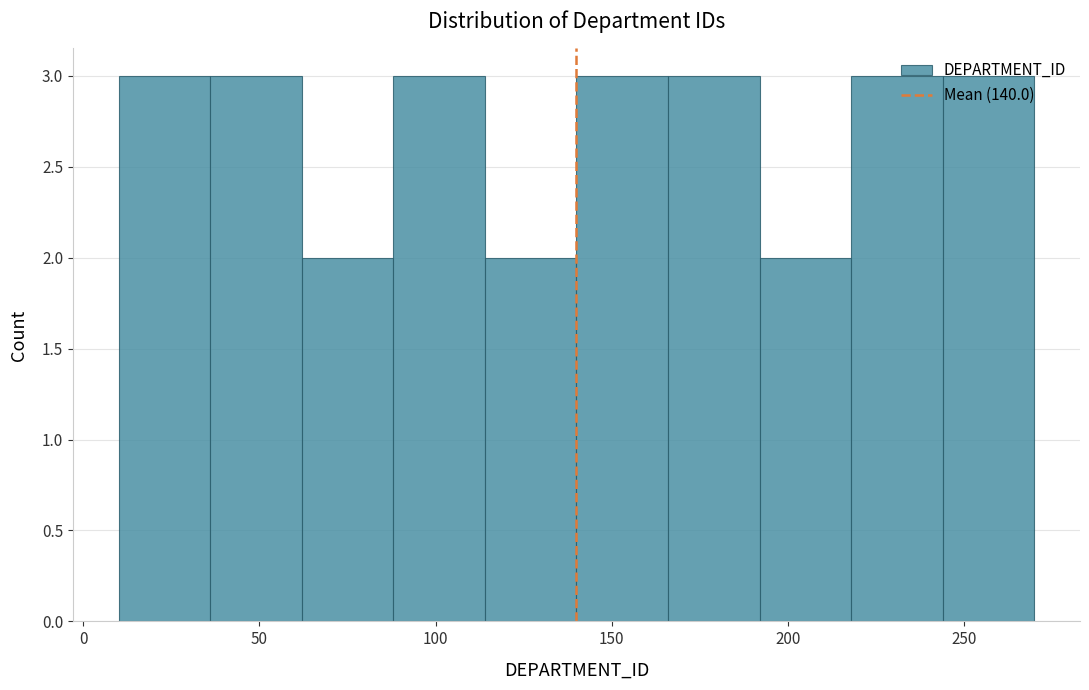

Reading left to right, list every bar in this chart as the range it spans on the x-axis followed by its height. Neither the bar edges nor the heights are printed on the chart, so give them approximately, as read against the axes.

10 to 36: 3
36 to 62: 3
62 to 88: 2
88 to 114: 3
114 to 140: 2
140 to 166: 3
166 to 192: 3
192 to 218: 2
218 to 244: 3
244 to 270: 3